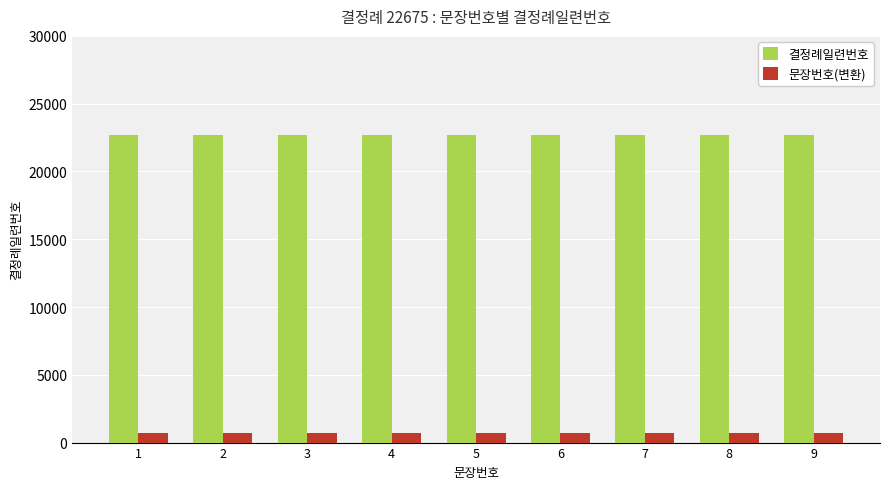

Is the value of 문장번호(변환) at 5 greater than the value of 결정례일련번호 at 8?

No